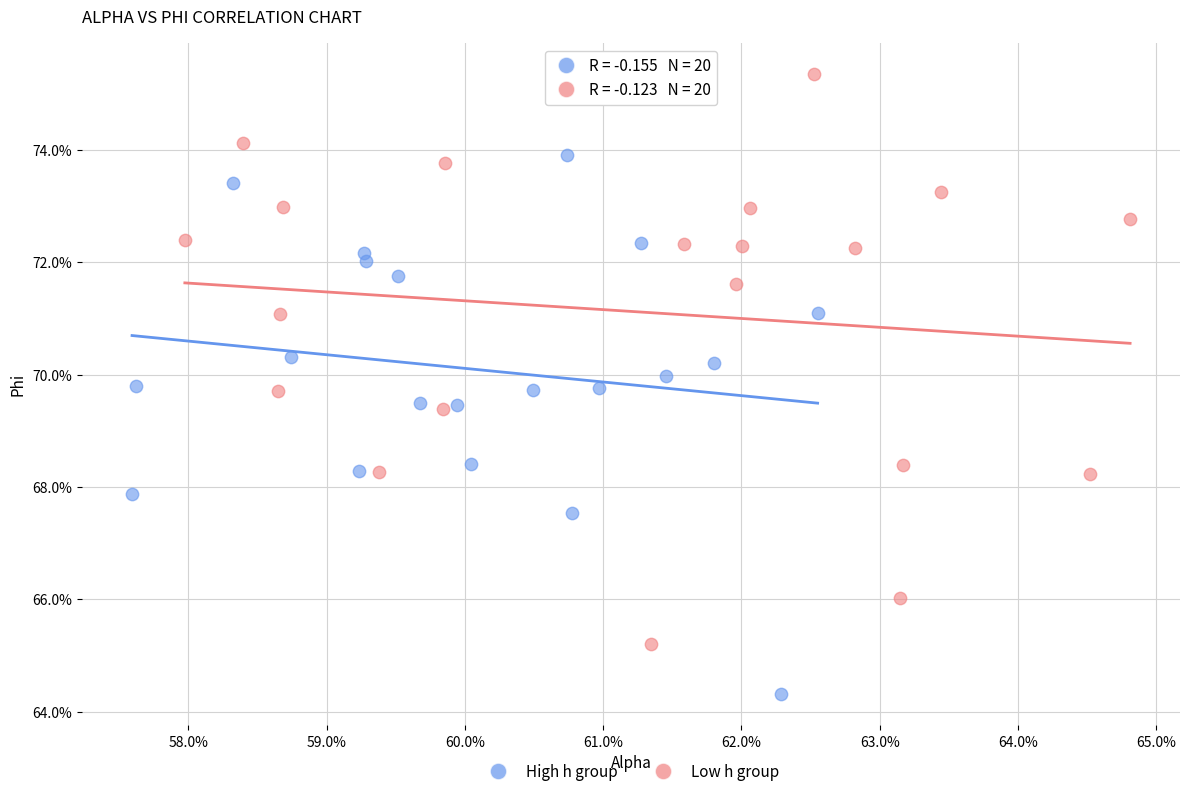

What are all the series names shown in the legend?

High h group, Low h group